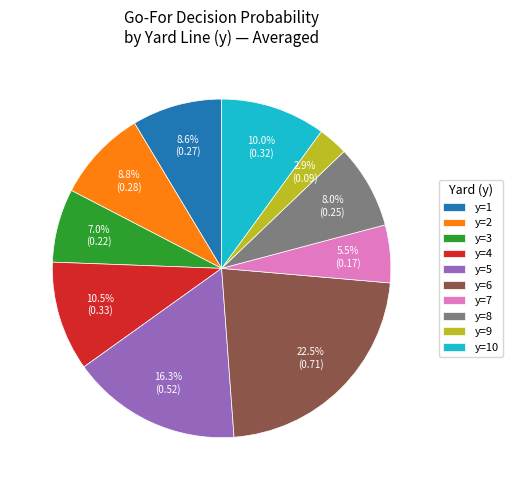

How many slices are in this pie chart?

10